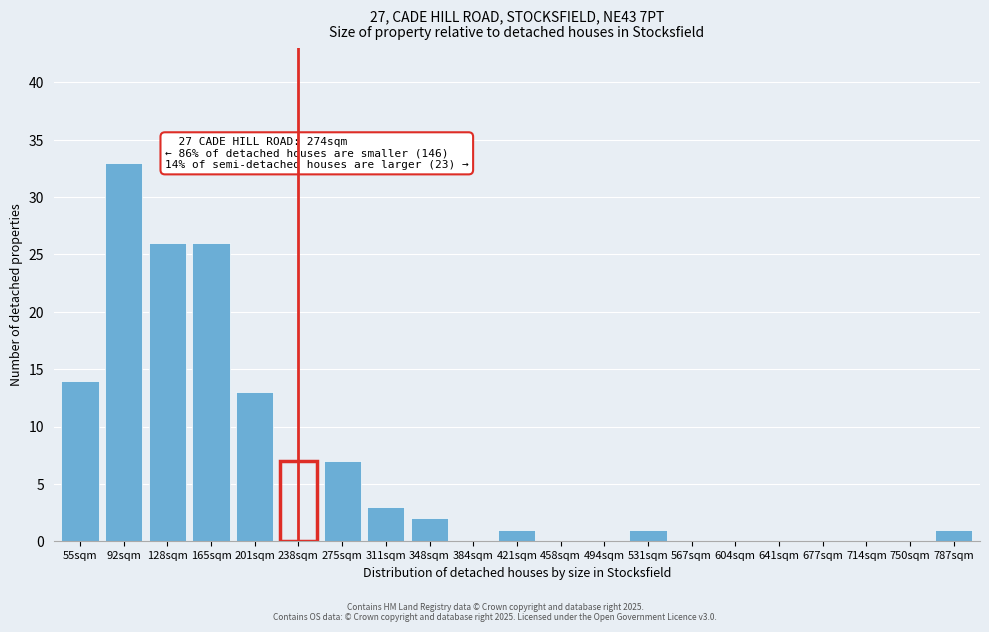

Reading left to right, extract all data points from this chart.

55sqm=14	92sqm=33	128sqm=26	165sqm=26	201sqm=13	238sqm=7	275sqm=7	311sqm=3	348sqm=2	384sqm=0	421sqm=1	458sqm=0	494sqm=0	531sqm=1	567sqm=0	604sqm=0	641sqm=0	677sqm=0	714sqm=0	750sqm=0	787sqm=1